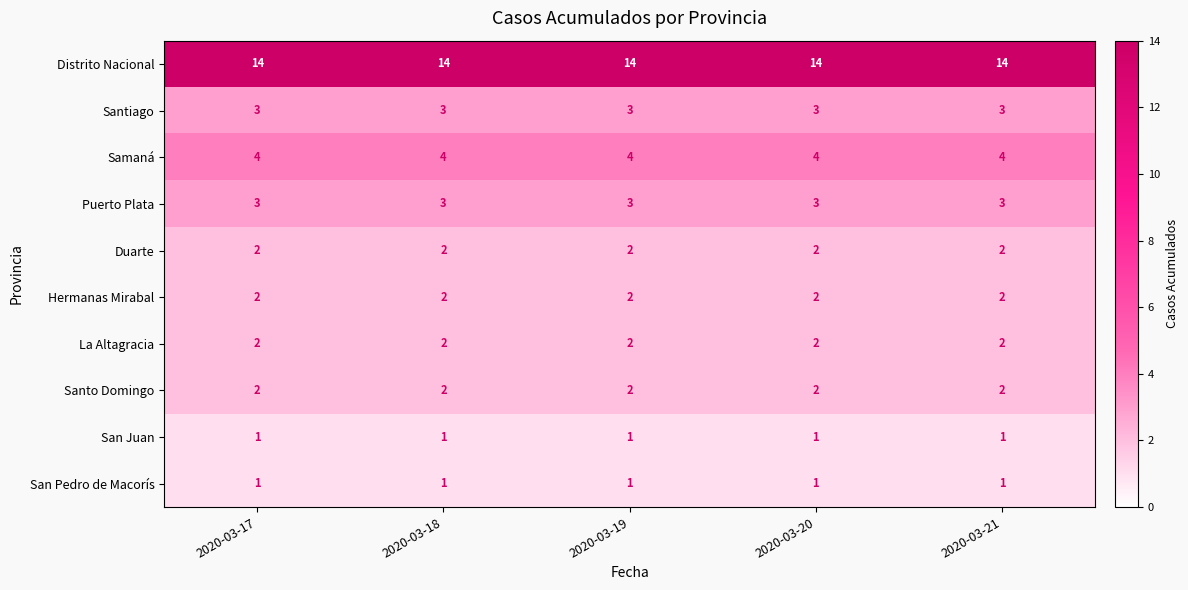

What is the spread (max minus min) of values at 2020-03-18?

13